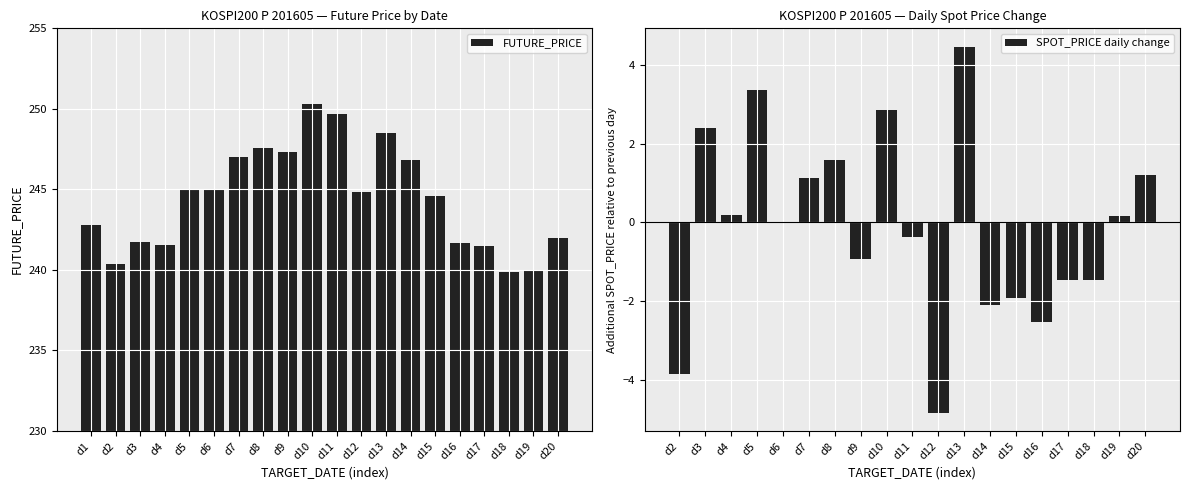

Is it true that FUTURE_PRICE equals 344.7 at d18?

False